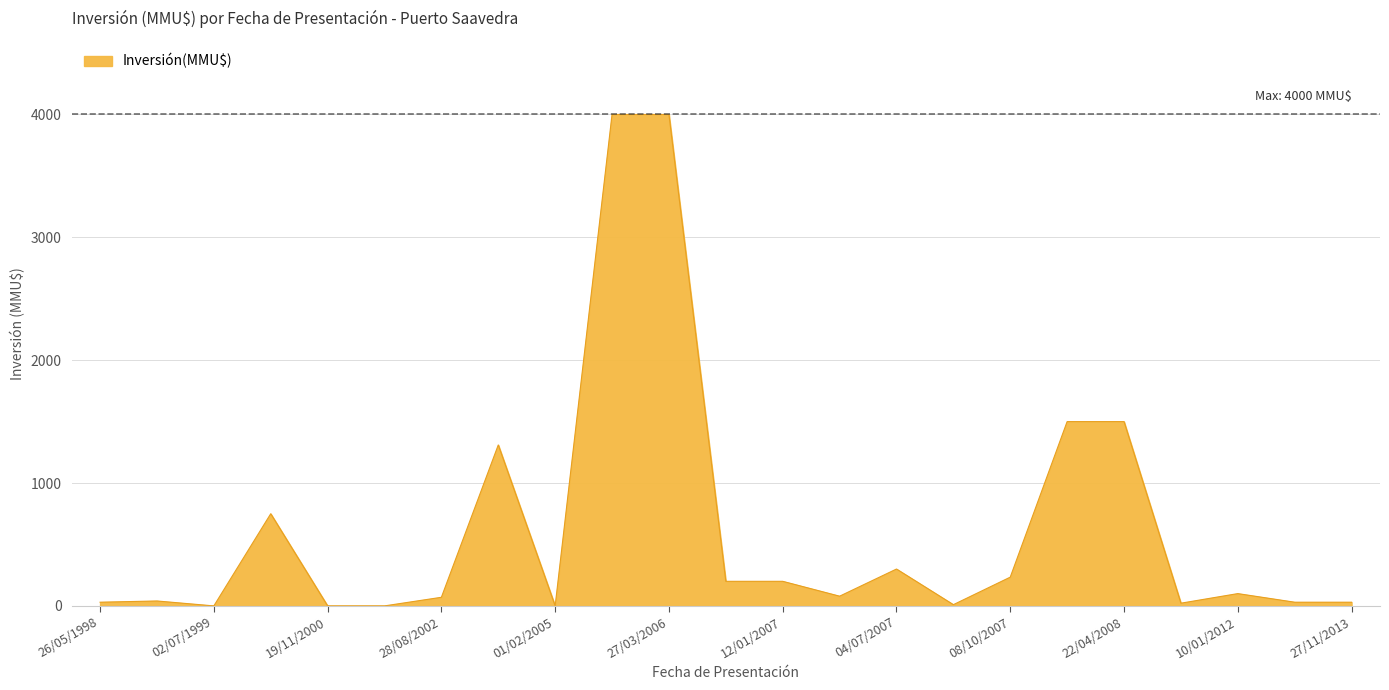

What is the maximum value shown in the chart?

4000